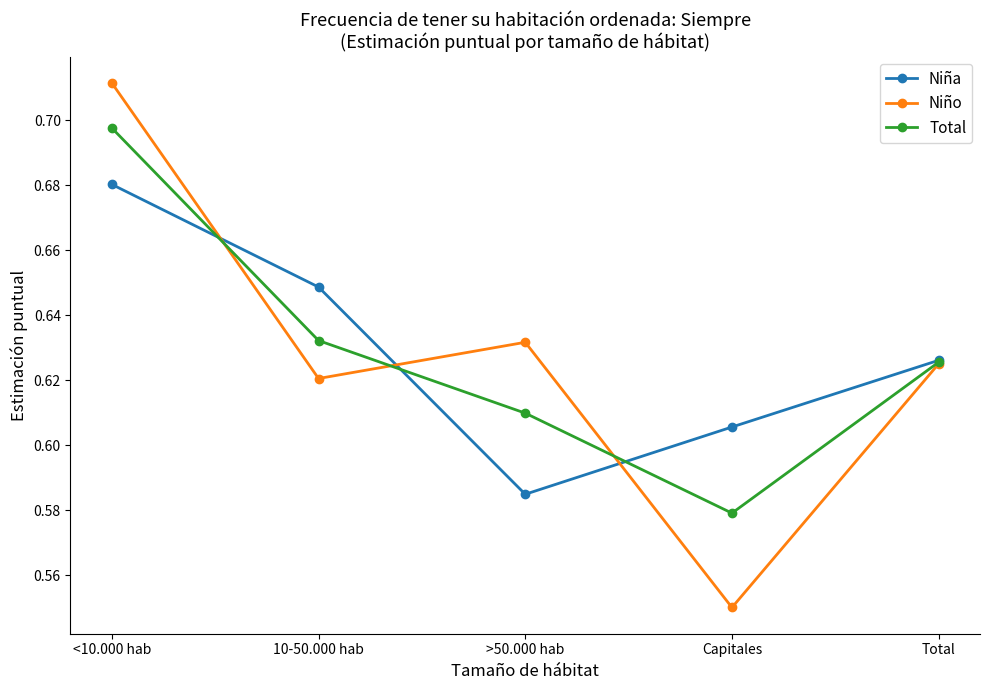

Is the value of Niña at <10.000 hab greater than the value of Niño at <10.000 hab?

No